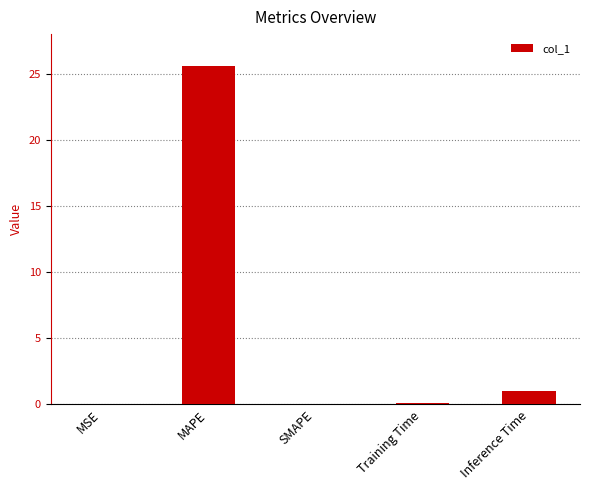

Is it true that the value at MAPE is 13.3?

False